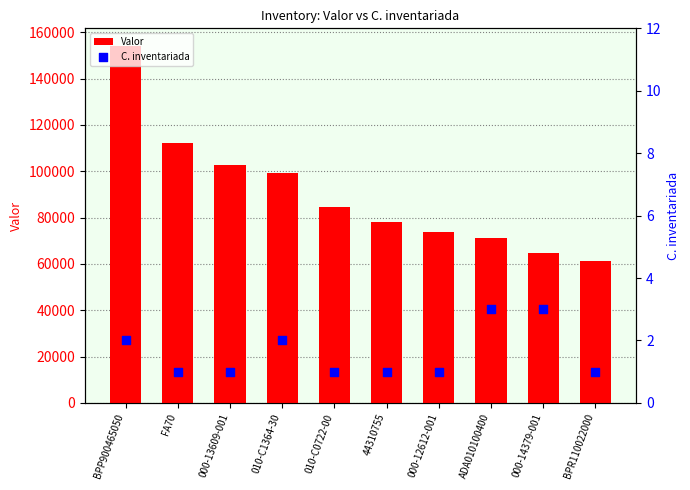

Which series has the largest Y range (max minus min)?

Valor